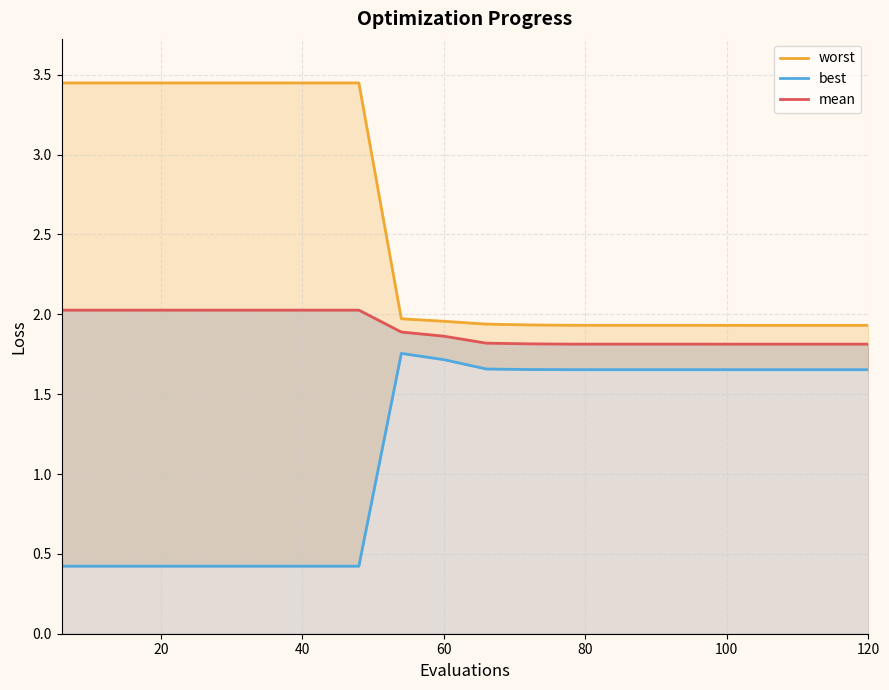

Rank the series by their average value, from highest to lowest.

worst, mean, best